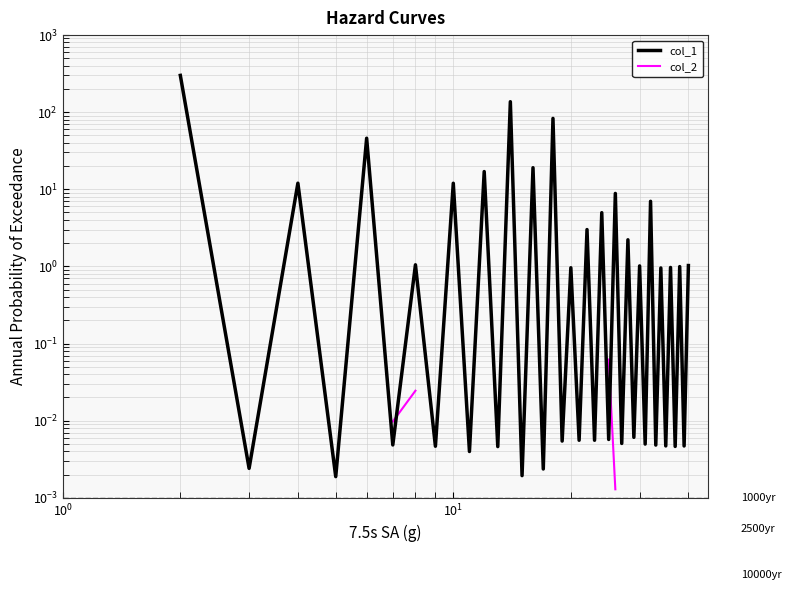

Which series ends up on top after the final intersection of col_2 and col_1?

col_1